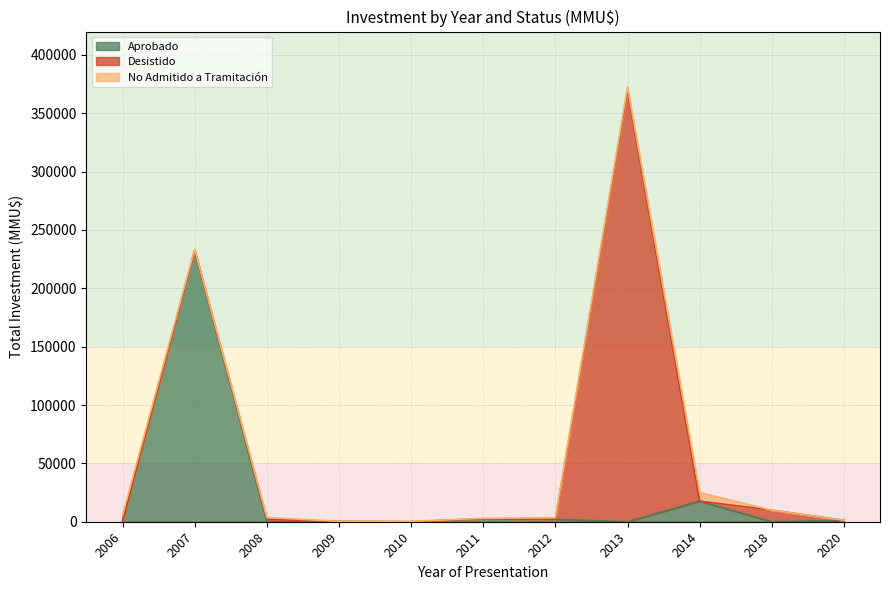

At which category is the sum across all series the highest?

2013